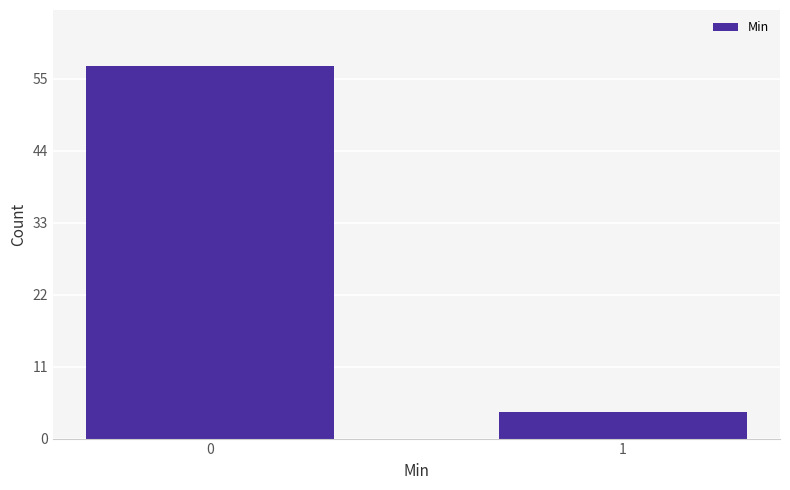

Reading right to left, transcribe all the data shown in this chart.

1=4	0=57